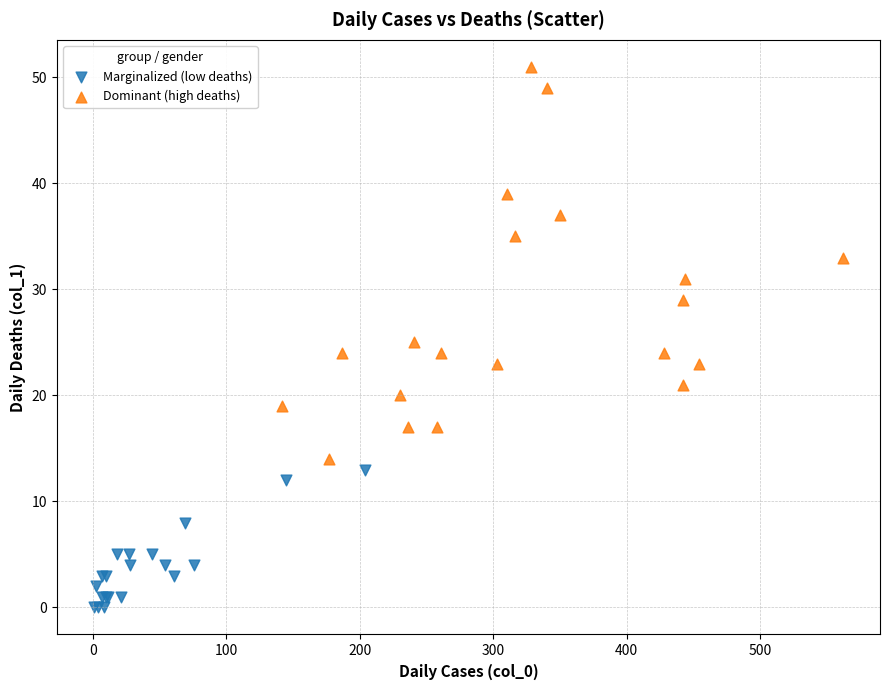

Which series has the widest spread of Y values?

Dominant (high deaths)